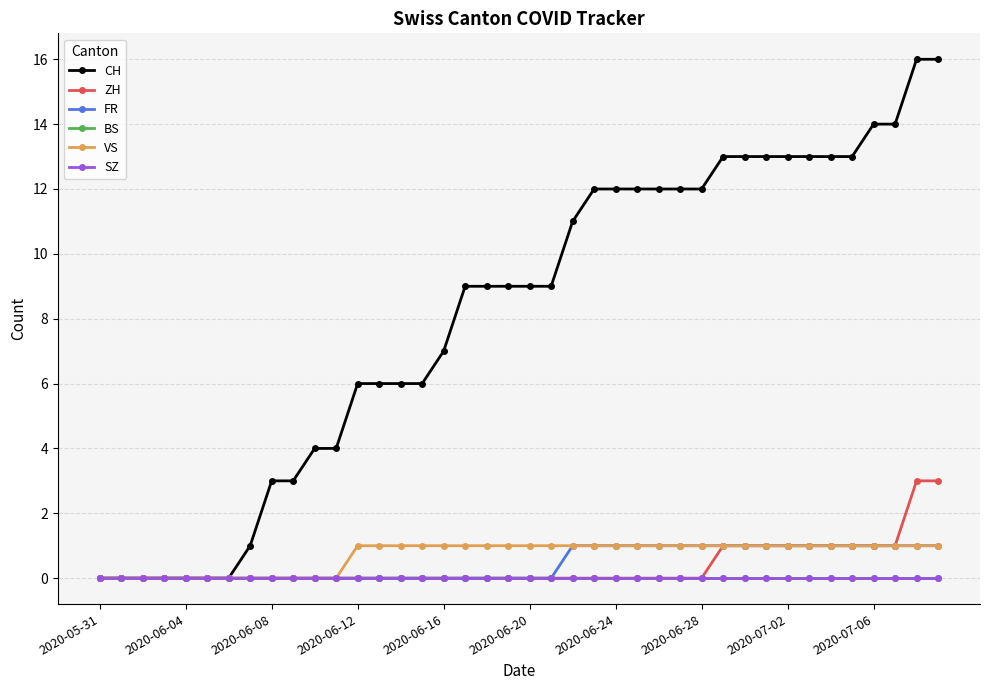

At which label does VS reach its minimum?

2020-05-31